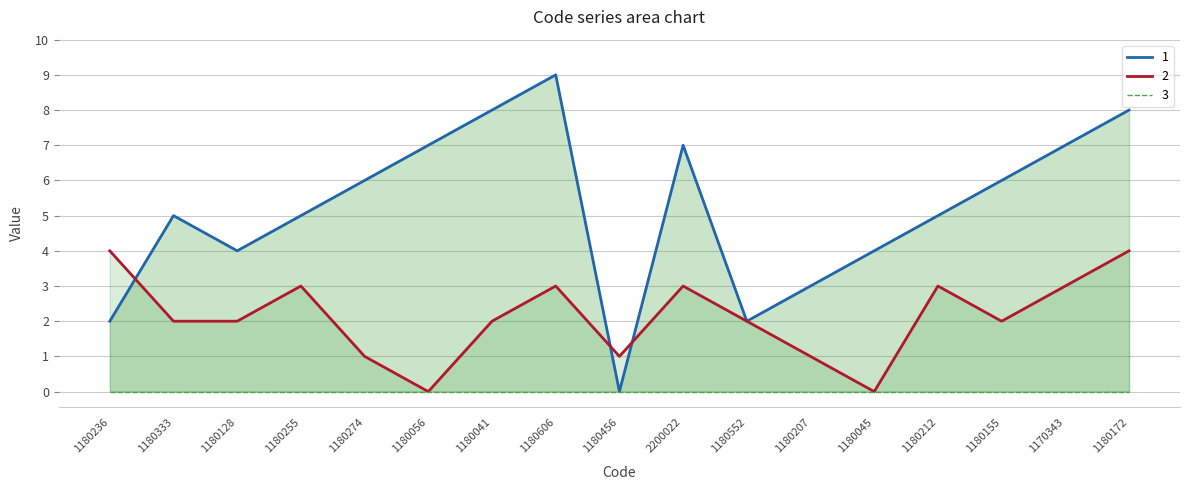

Reading right to left, list all the values displayed in this chart.

1: 1180172=8	1170343=7	1180155=6	1180212=5	1180045=4	1180207=3	1180552=2	2200022=7	1180456=0	1180606=9	1180041=8	1180056=7	1180274=6	1180255=5	1180128=4	1180333=5	1180236=2
2: 1180172=4	1170343=3	1180155=2	1180212=3	1180045=0	1180207=1	1180552=2	2200022=3	1180456=1	1180606=3	1180041=2	1180056=0	1180274=1	1180255=3	1180128=2	1180333=2	1180236=4